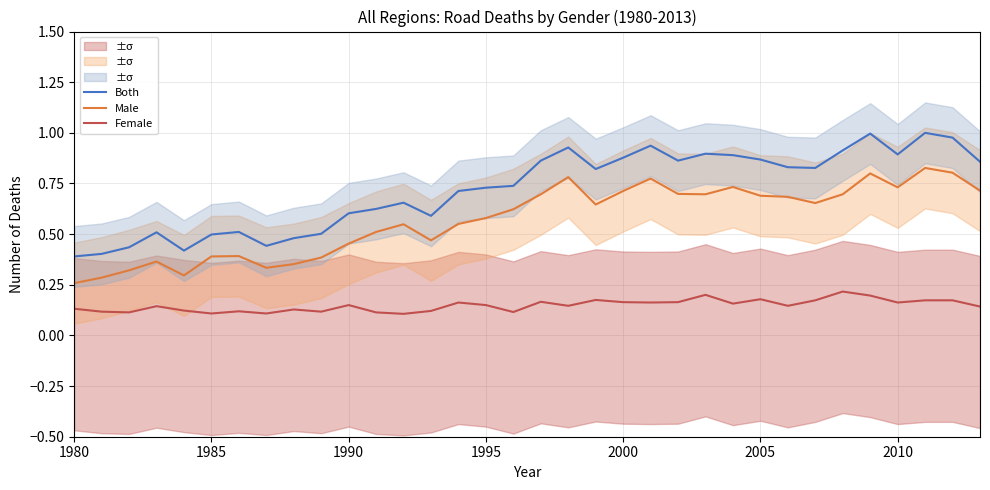

True or false: Male and Both intersect in this chart.

False